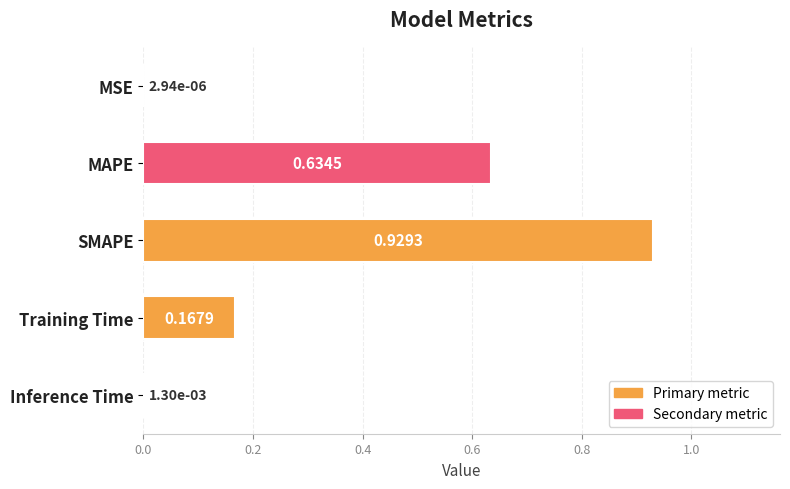

Between MAPE and Inference Time, which is larger?

MAPE